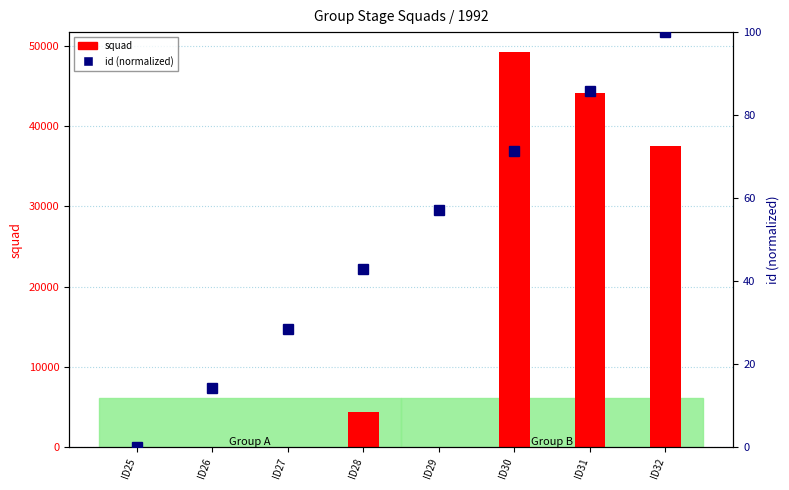

At which category is the sum across all series the highest?

ID30